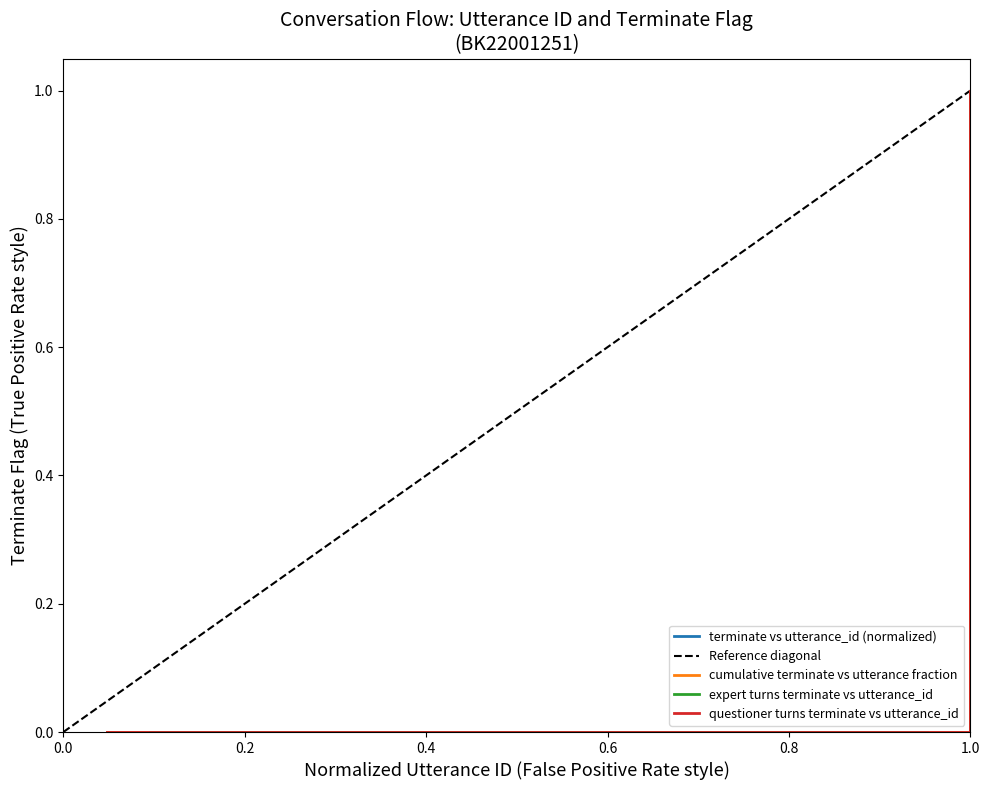

At which label is the value closest to 0?

1